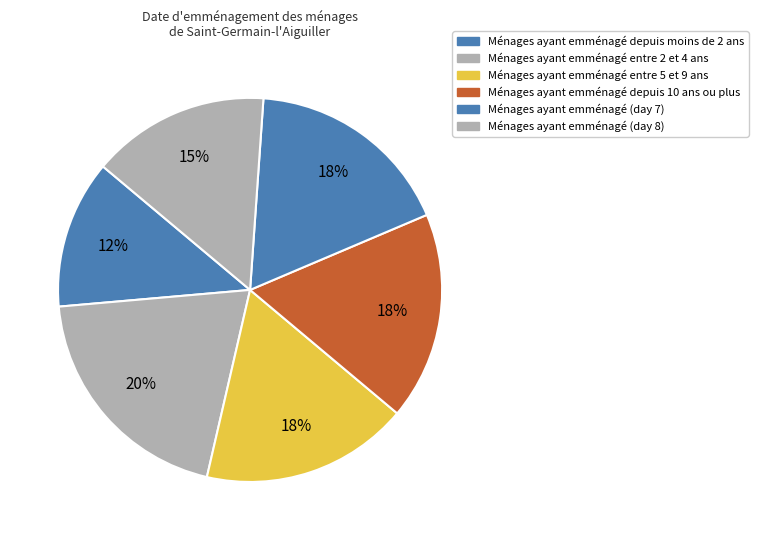

How many slices are in this pie chart?

6